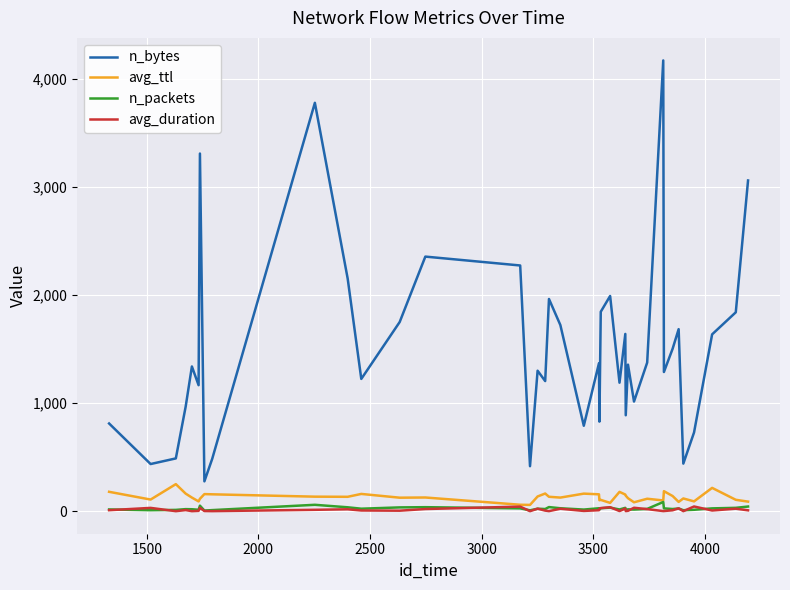

True or false: n_packets and n_bytes intersect in this chart.

False